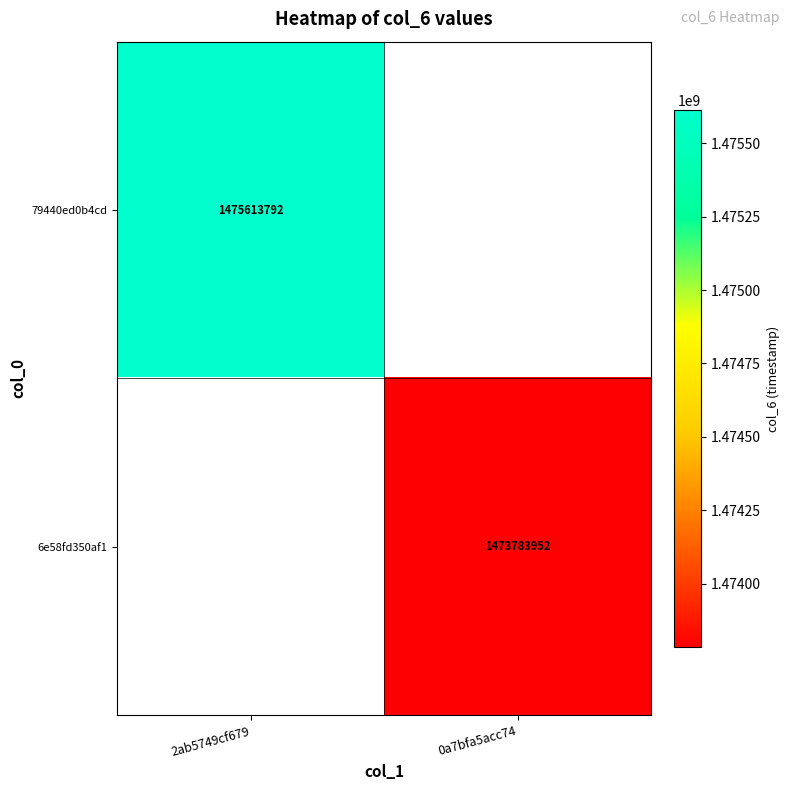

Which has a higher value, 0a7bfa5acc74 or 2ab5749cf679?

2ab5749cf679